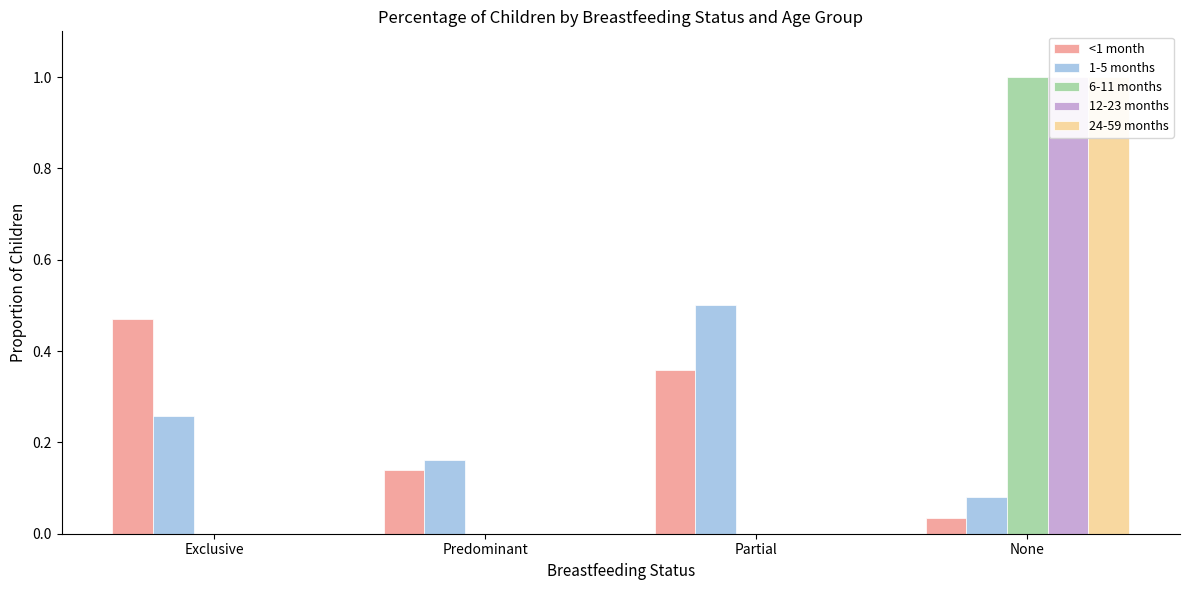

What position from the left is None?

4